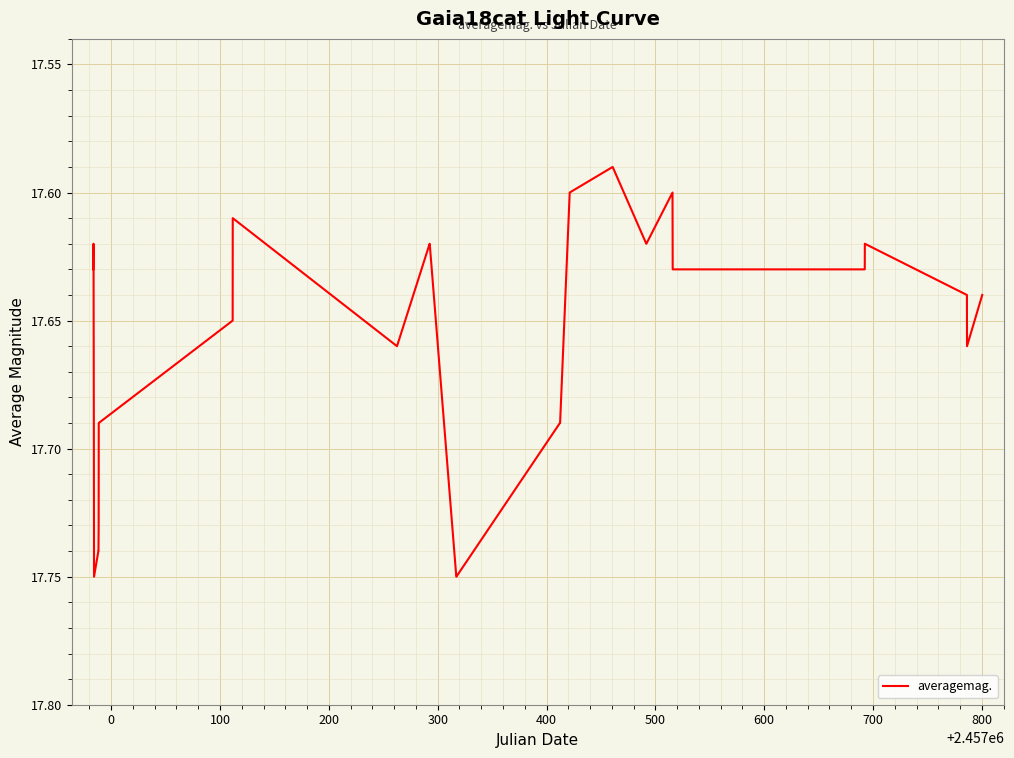

Reading left to right, what are all the values shown in this chart?

17.6	17.6	17.6	17.7	17.7	17.8	17.7	17.7	17.7	17.7	17.6	17.6	17.7	17.6	17.6	17.8	17.8	17.7	17.7	17.6	17.6	17.6	17.6	17.6	17.6	17.6	17.6	17.6	17.6	17.7	17.6